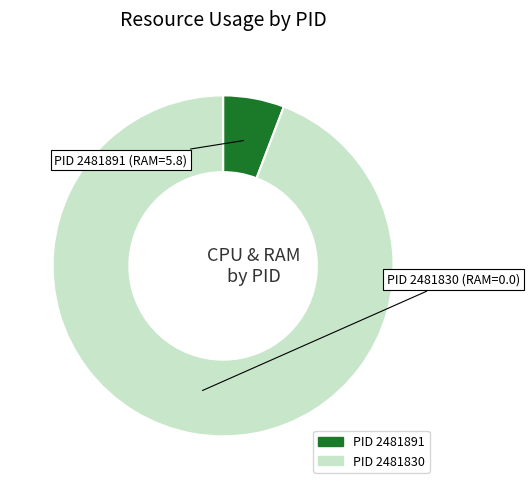

Is there any slice that represents more than half of the pie?

Yes